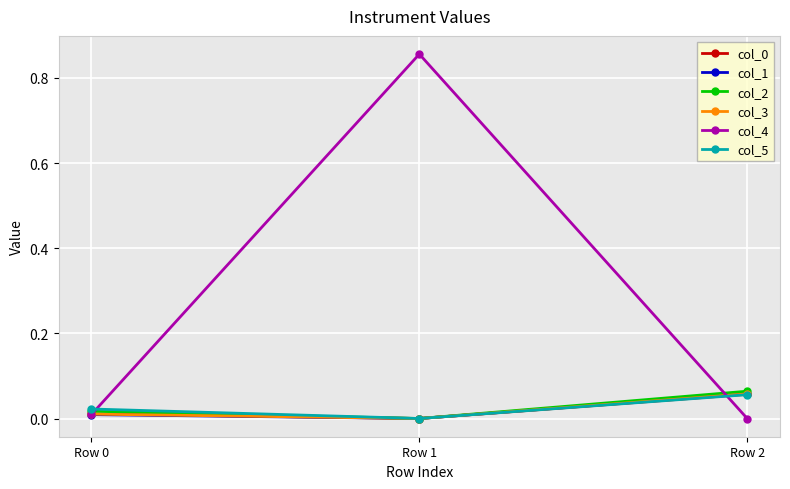

The value of col_5 at Row 2 is 0.0. True or false?

False